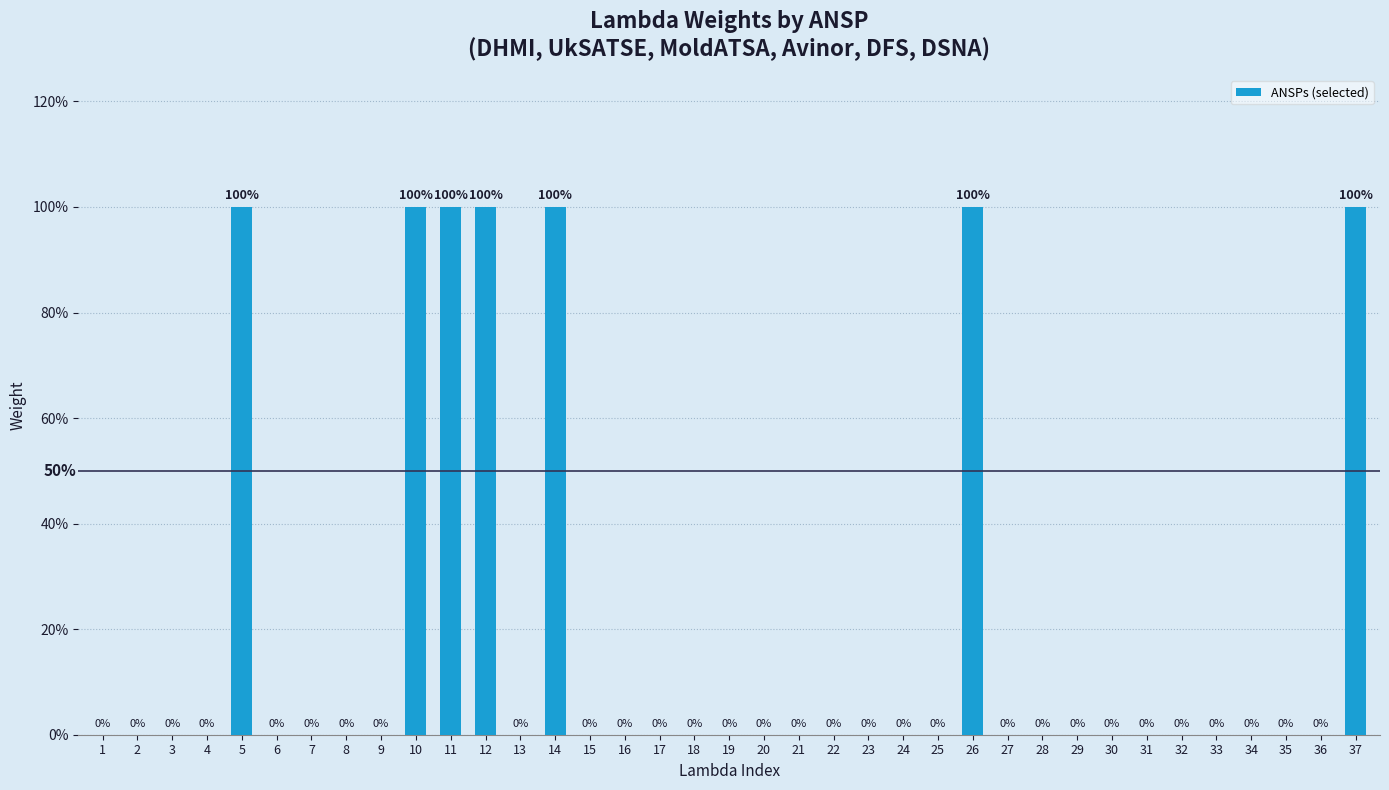

What is the maximum value shown in the chart?

1